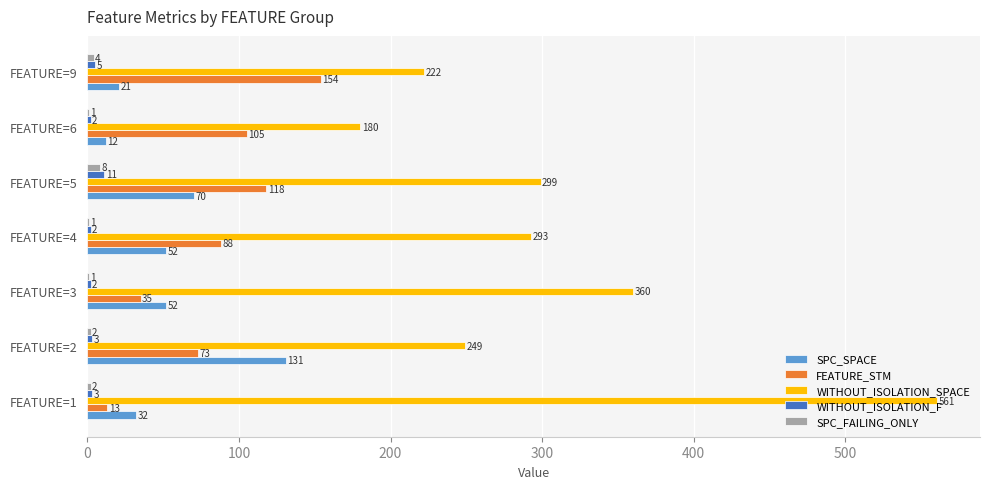

Is it true that WITHOUT_ISOLATION_F equals 2 at FEATURE=6?

True